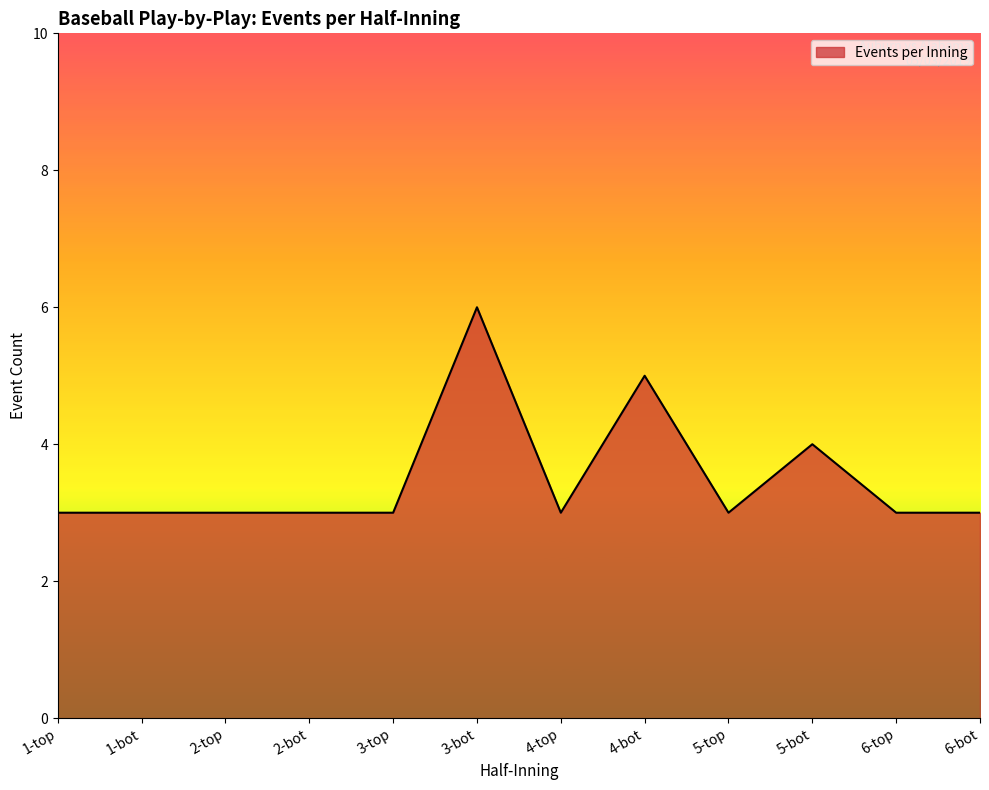

At which category does the chart reach its peak across all series?

3-bot